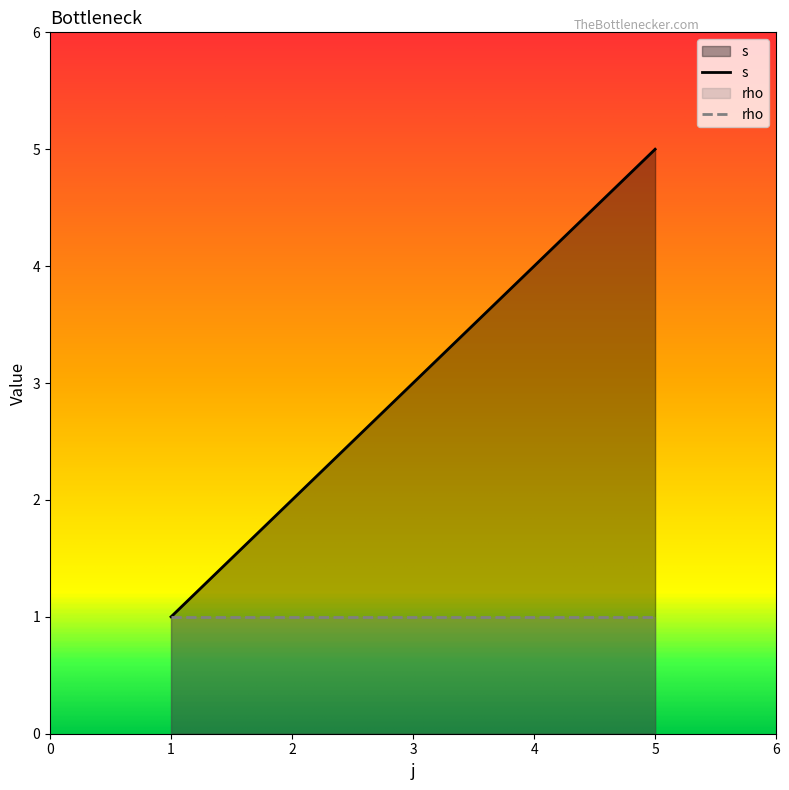

Reading left to right, what are all the values shown in this chart?

1	2	3	4	5